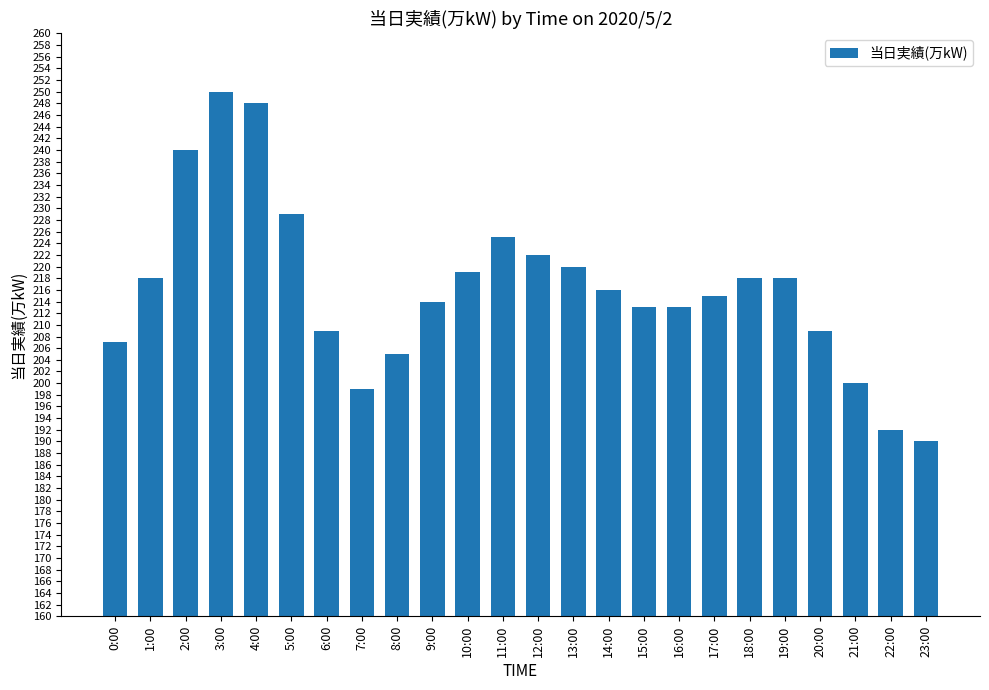

What is the sum of all values?

5189